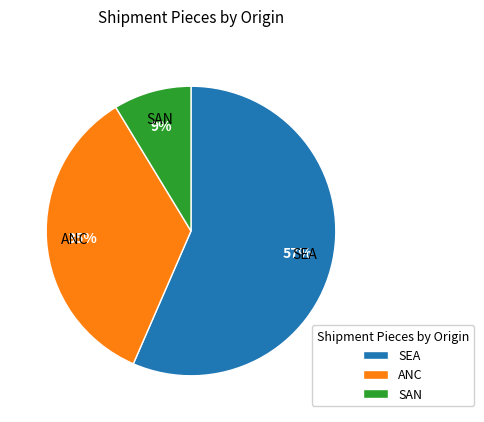

To the nearest percent, what is the difference between the SEA and ANC slice percentages?

22%